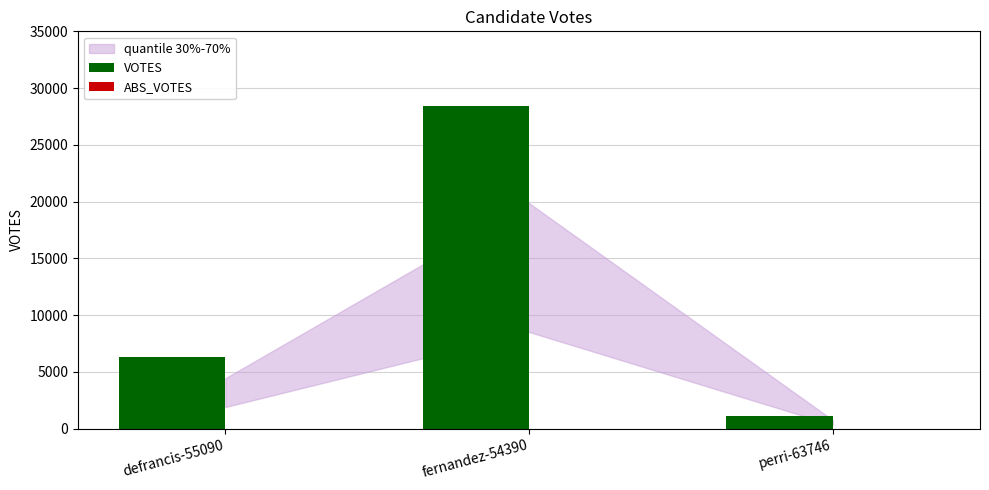

Which has a higher value, fernandez-54390 or perri-63746?

fernandez-54390